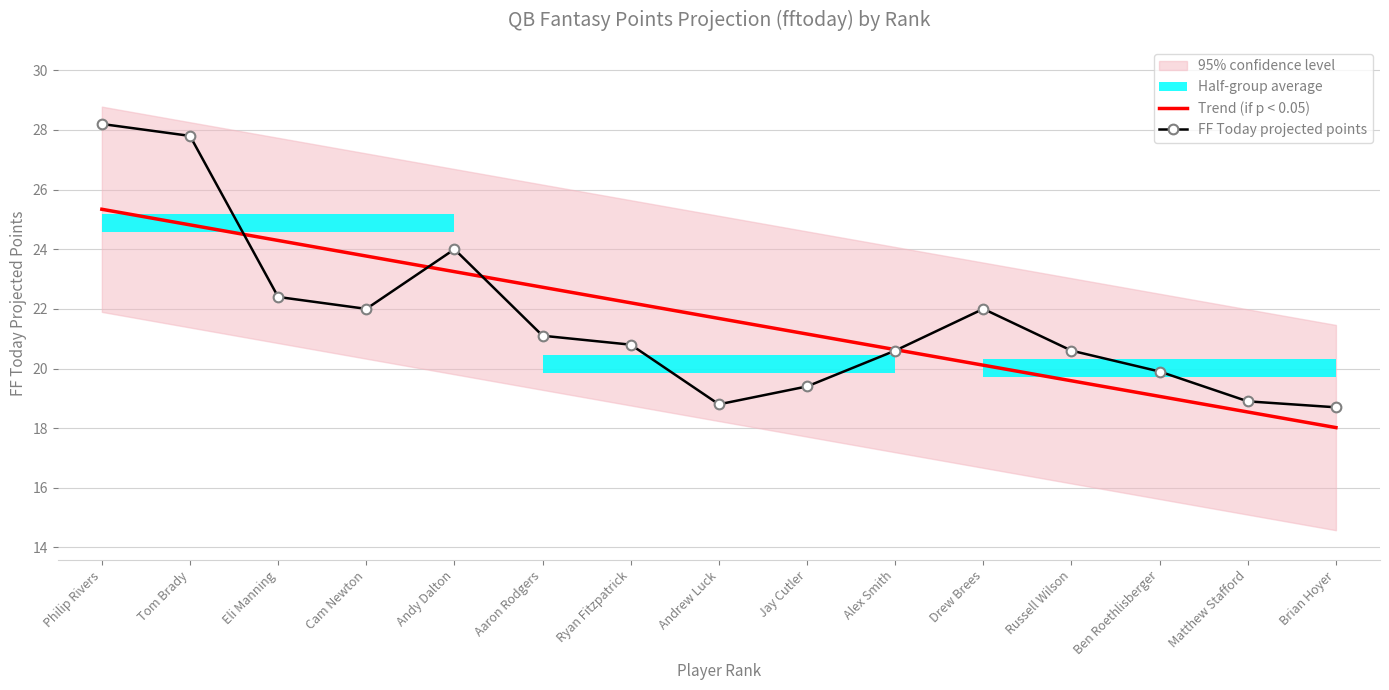

What is the approximate value of Trend (if p < 0.05) at Philip Rivers?

25.3